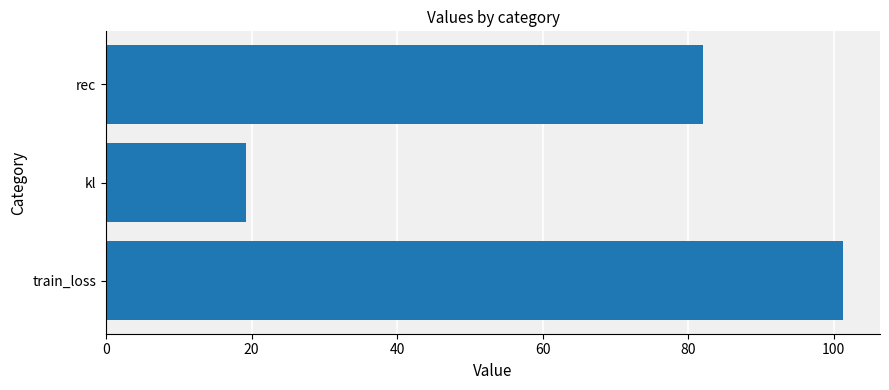

What is the ratio of the value at rec to the value at kl?

4.3